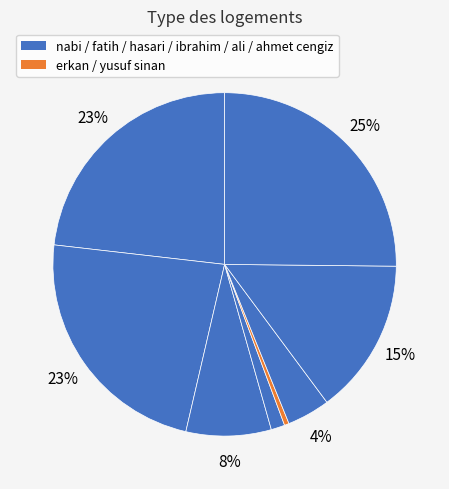

Count the number of slices in the pie.

8